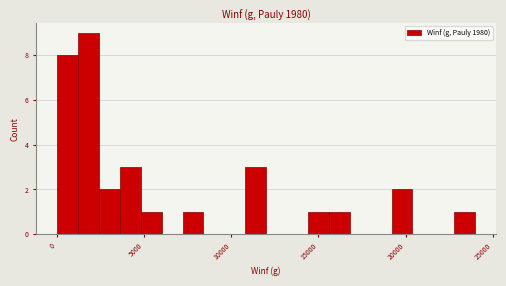

Around what value on the x-axis is the tallest bar? Give the approximate position of its centre, as read against the axis.

2000